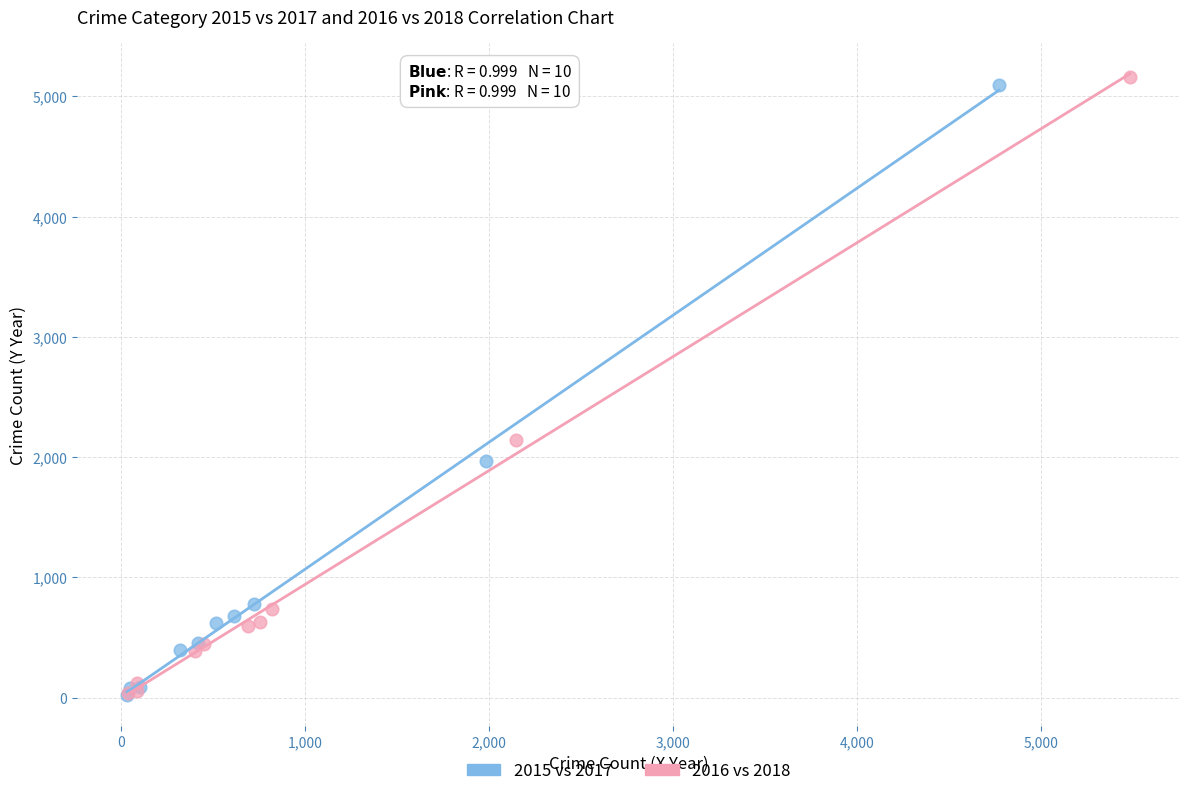

Which series has the largest Y range (max minus min)?

2016 vs 2018